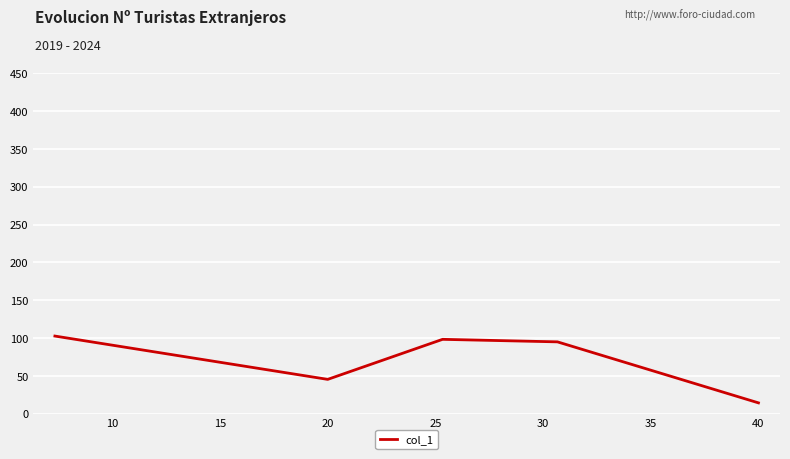

How many lines are shown in the chart?

1